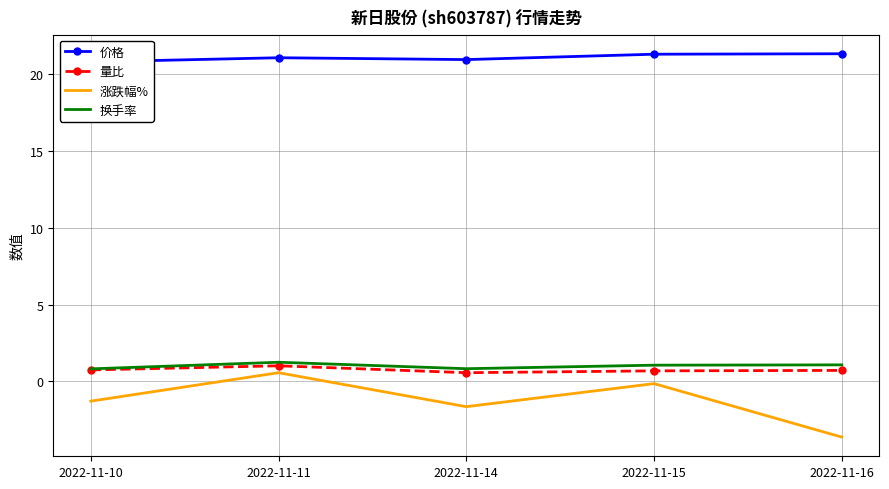

What is the greatest value displayed?

21.3